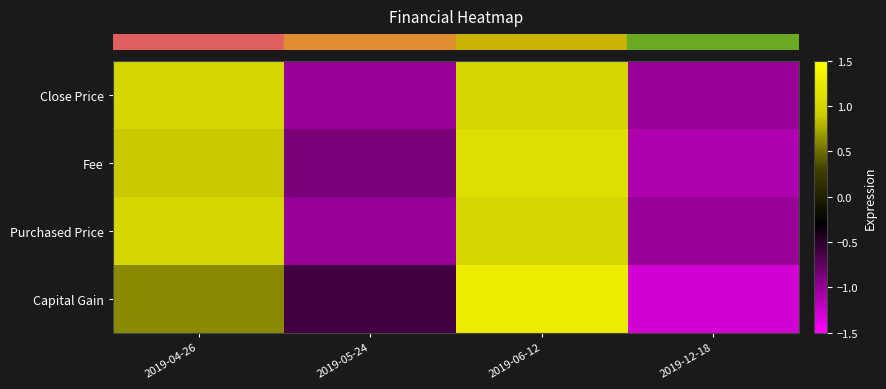

Reading left to right, list all the values displayed in this chart.

row_0: 1.0	-1.0	1.0	-1.0
row_1: 0.9	-0.9	1.1	-1.1
row_2: 1.0	-1.0	1.0	-1.0
row_3: 0.6	-0.6	1.3	-1.3